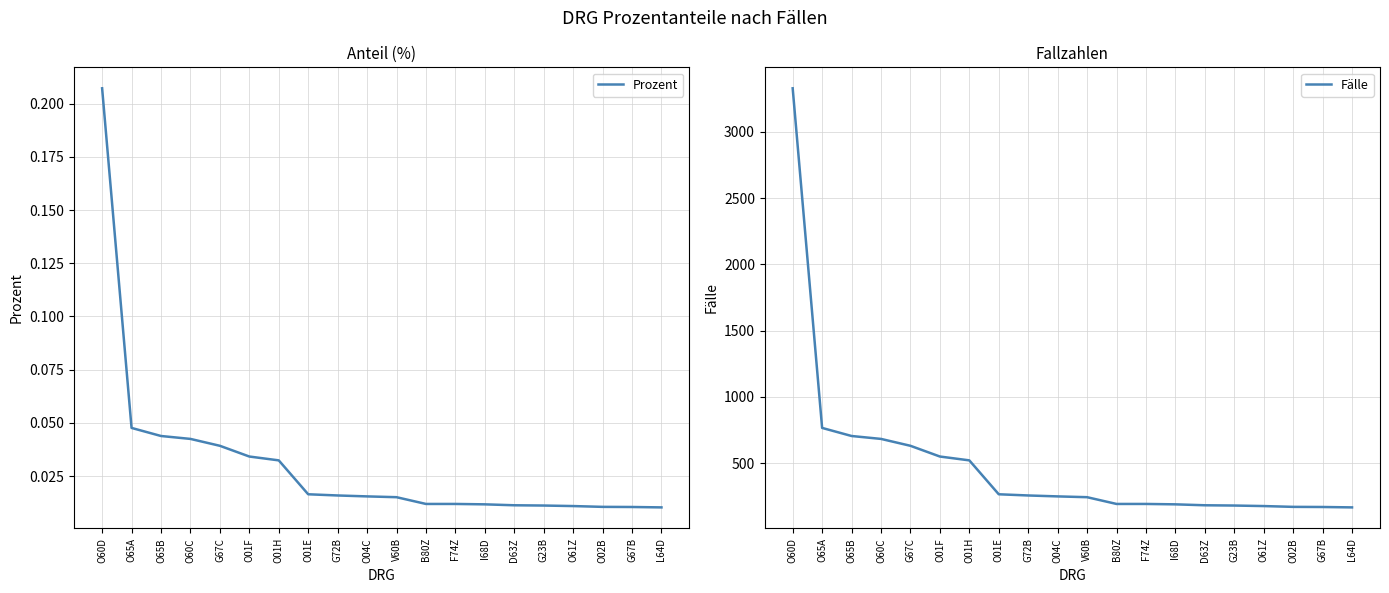

At which label does Fälle reach its minimum?

L64D